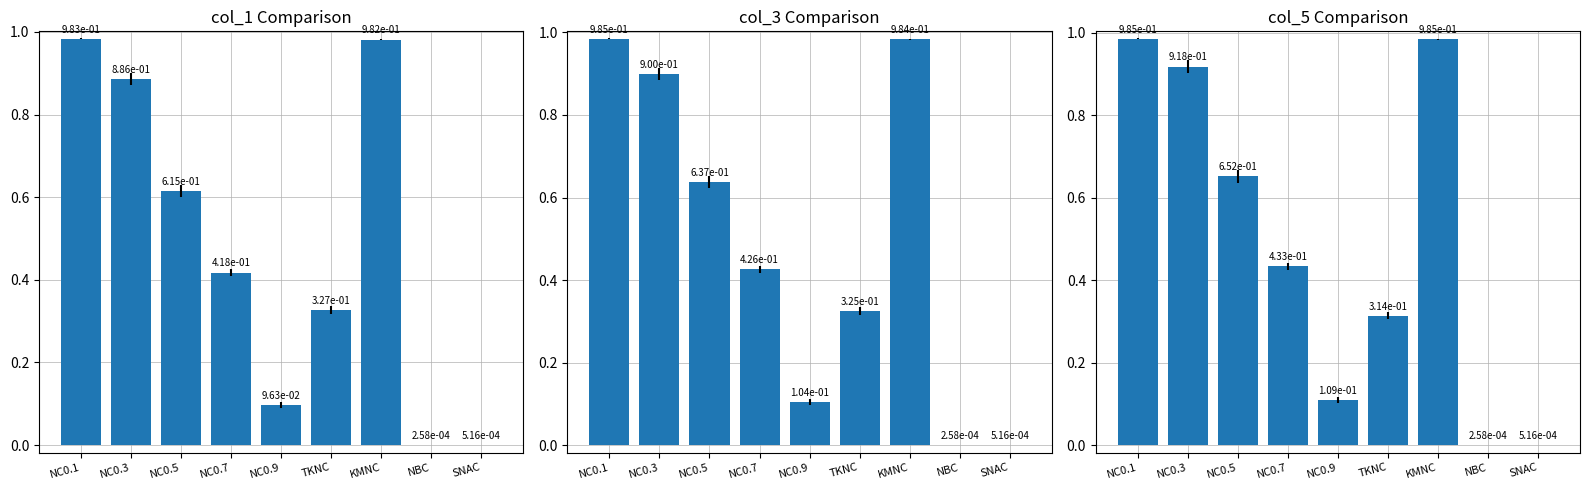

What is the difference between the col_3 values at NC0.5 and TKNC?

0.3